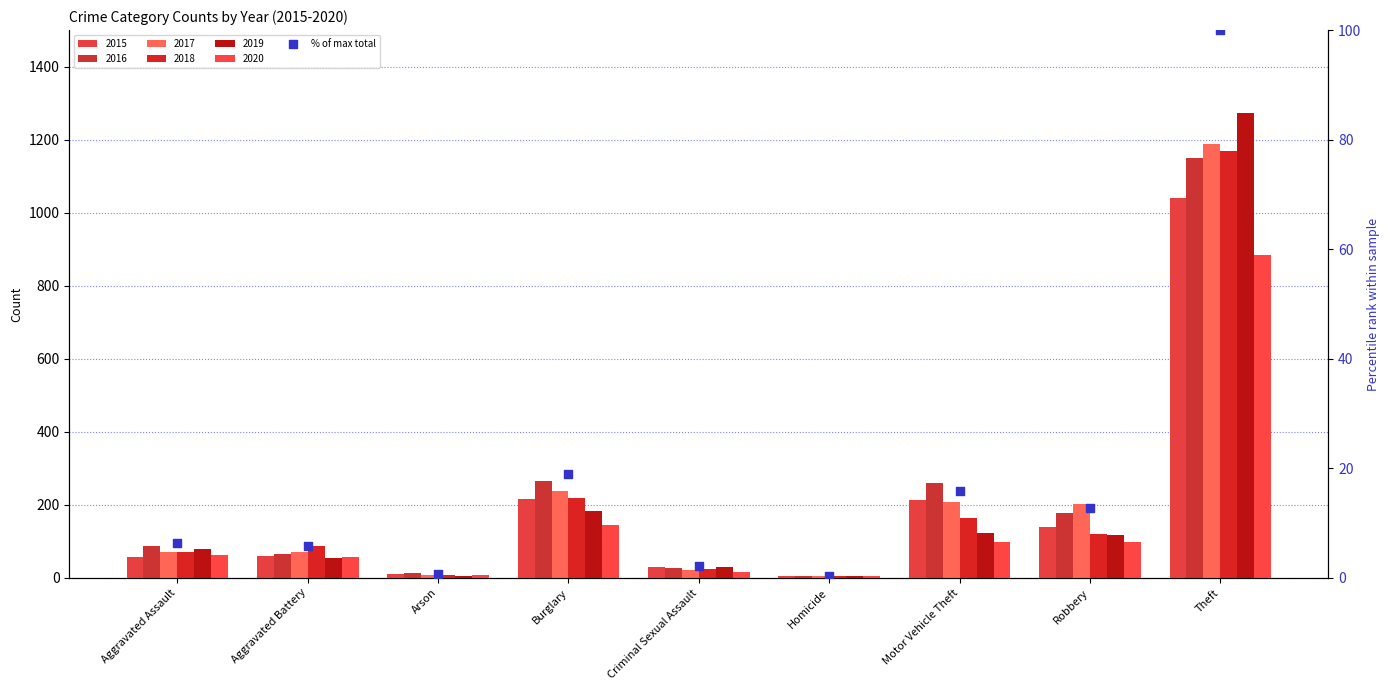

Between Theft and Homicide, which is larger?

Theft